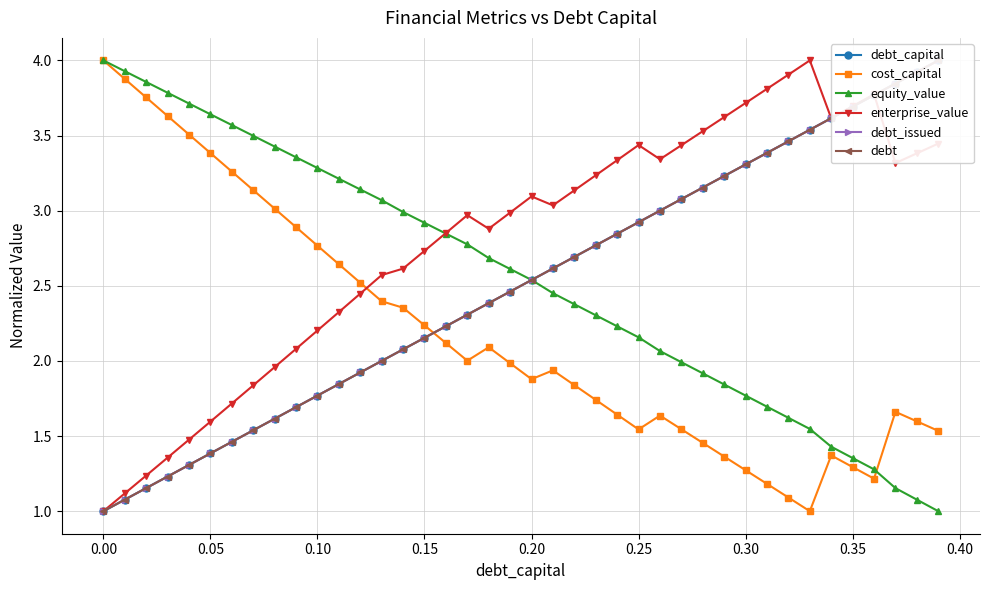

Is it true that equity_value equals 0.9 at 0.30?

False